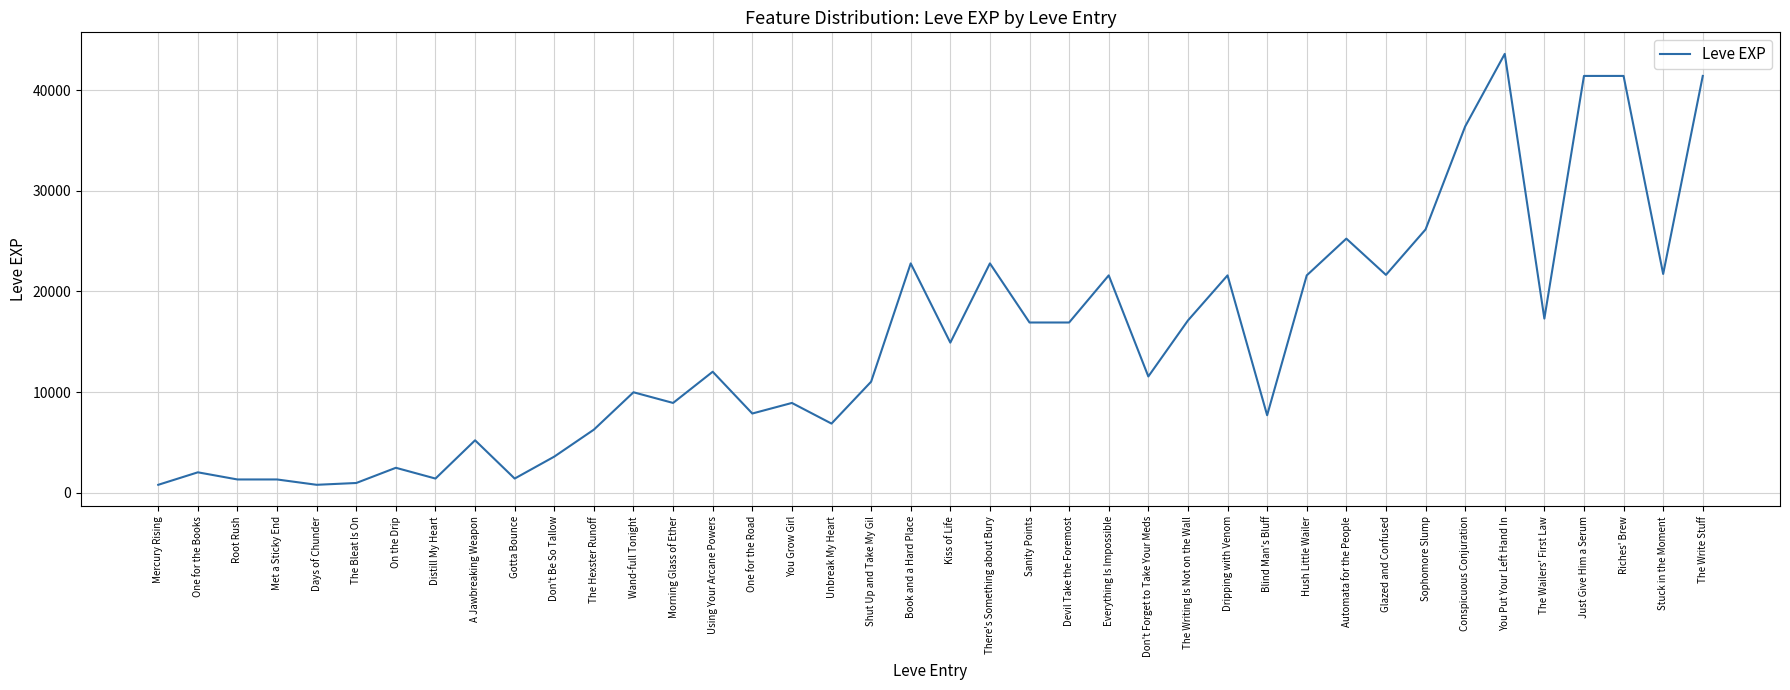

What is the greatest value displayed?

43600